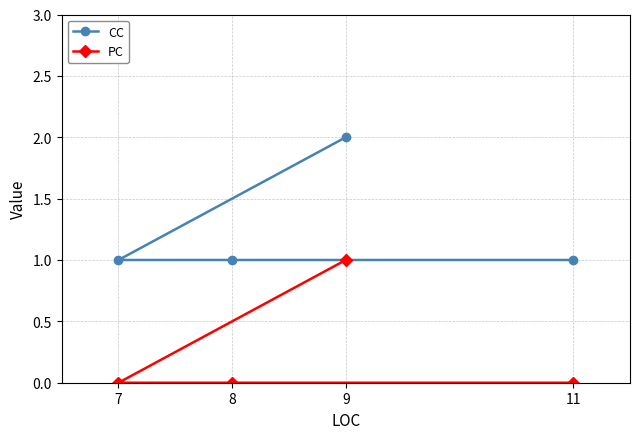

Is the value of PC at 9 greater than the value of CC at 8?

No